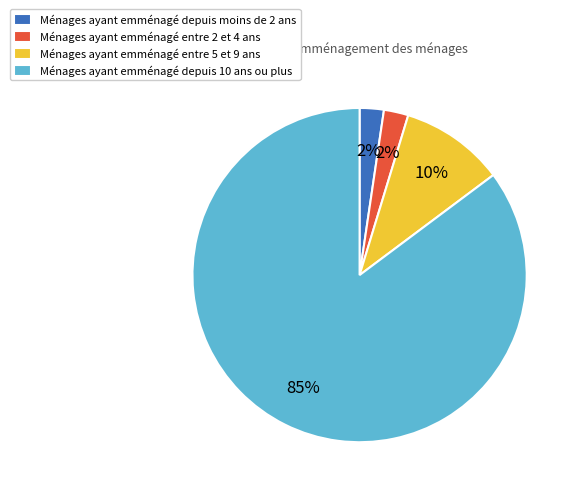

To the nearest percent, what is the average slice percentage?

25%